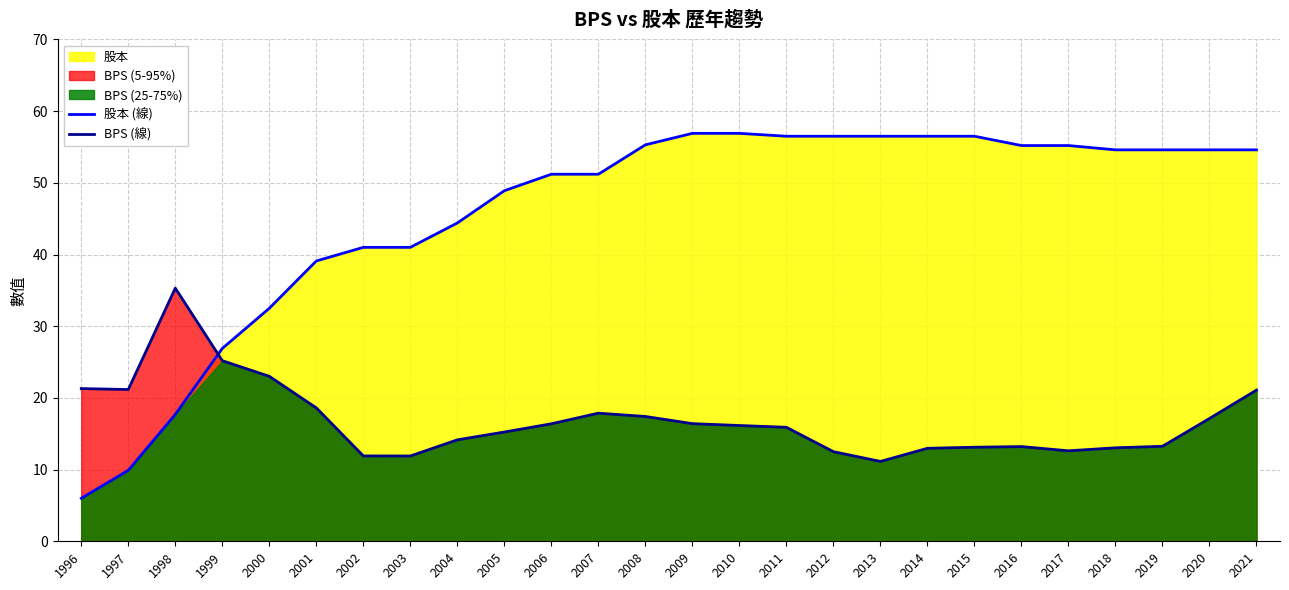

What is the total value across all series at 2001?

57.7